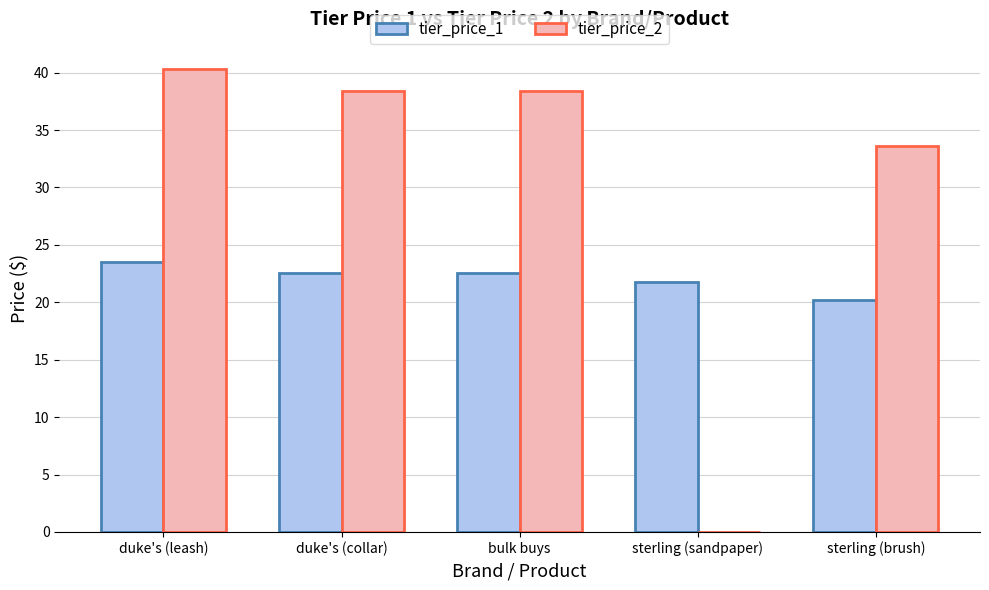

At which label does tier_price_1 reach its peak?

duke's (leash)